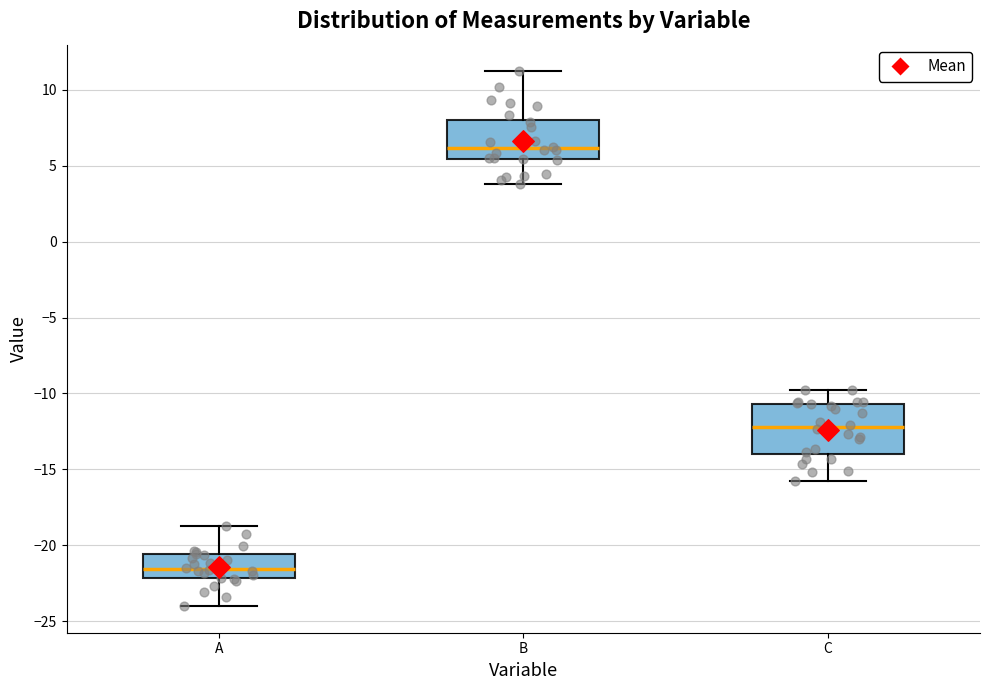

Reading left to right, transcribe this box plot: for each box, give where its median line is, the range the box spans, and where its two whiskers end, as read against the y-axis. The values are not printed on the chart, so give them approximately, as read against the axis.

A: median -21.5, box -22.0 to -20.5, whiskers -24.0 to -19.0
B: median 6.0, box 5.5 to 8.0, whiskers 4.0 to 11.0
C: median -12.0, box -14.0 to -10.5, whiskers -16.0 to -10.0